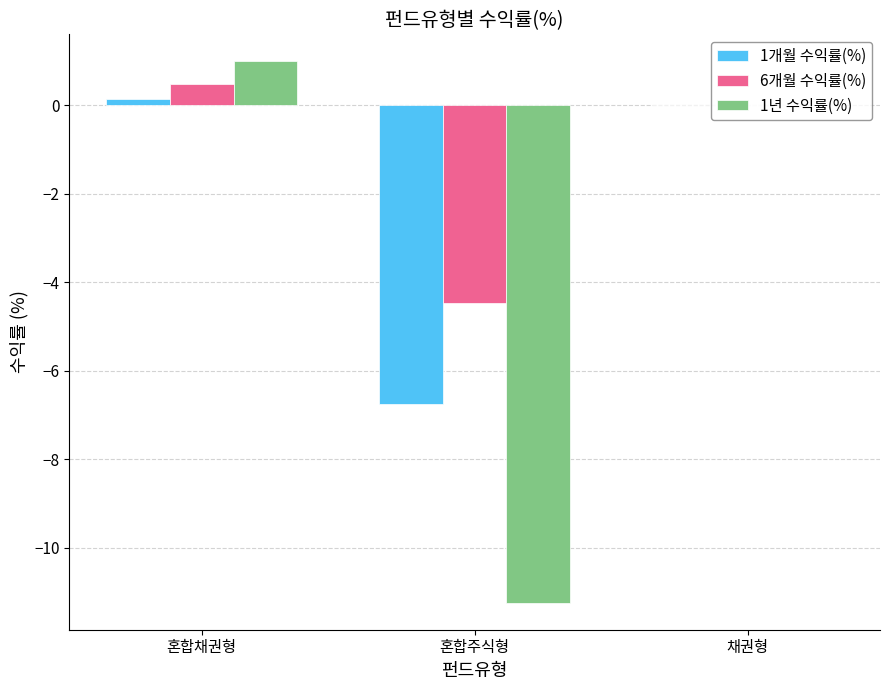

Reading right to left, list all the values displayed in this chart.

1개월 수익률(%): 채권형=0.0	혼합주식형=-6.7	혼합채권형=0.1
6개월 수익률(%): 채권형=0.0	혼합주식형=-4.5	혼합채권형=0.5
1년 수익률(%): 채권형=0.0	혼합주식형=-11.2	혼합채권형=1.0